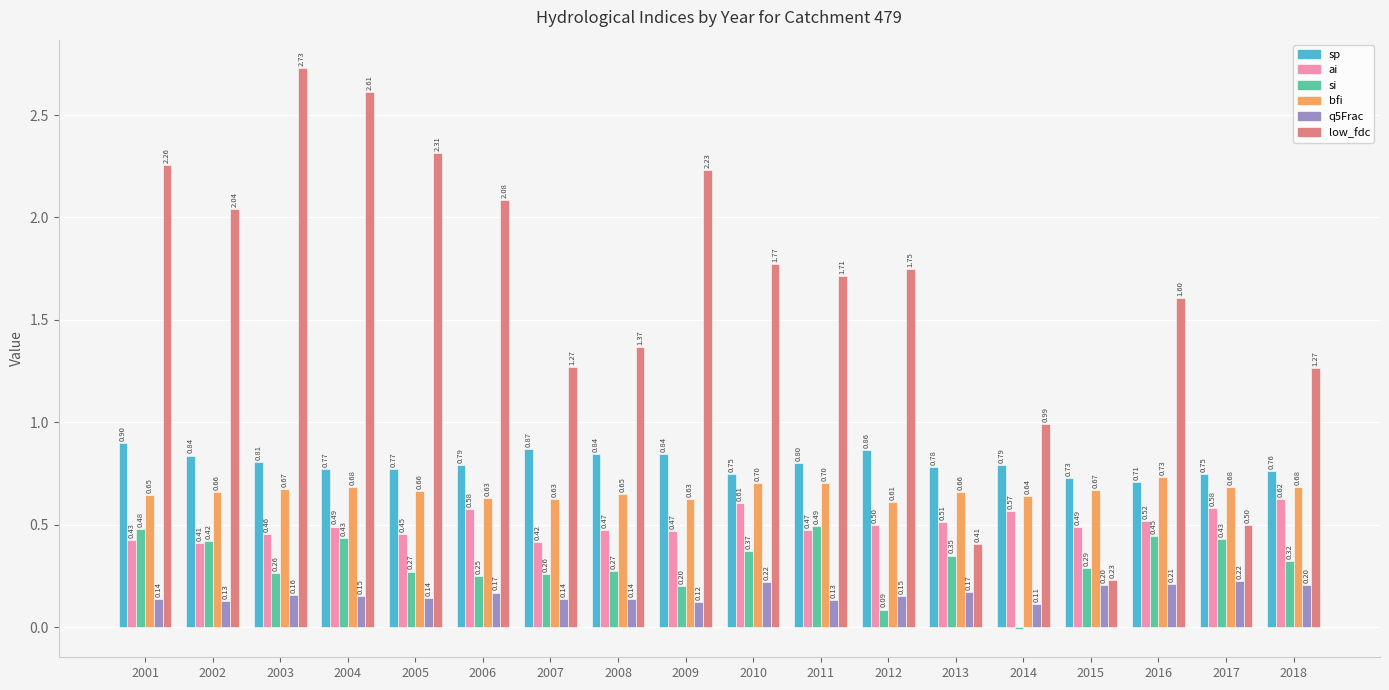

Which label corresponds to the largest value in the chart?

2003